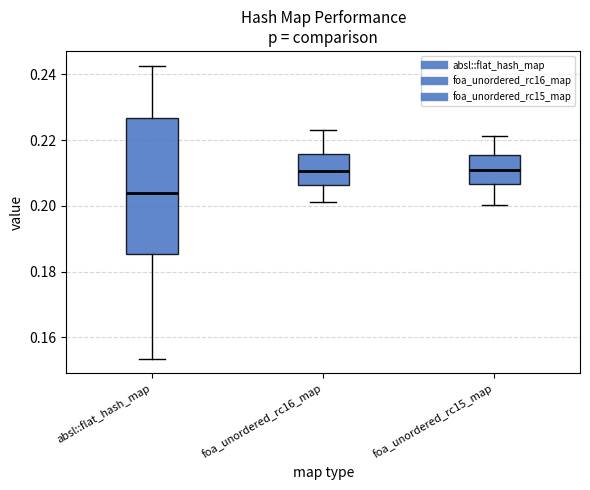

Which box's median line is the lowest?

absl::flat_hash_map